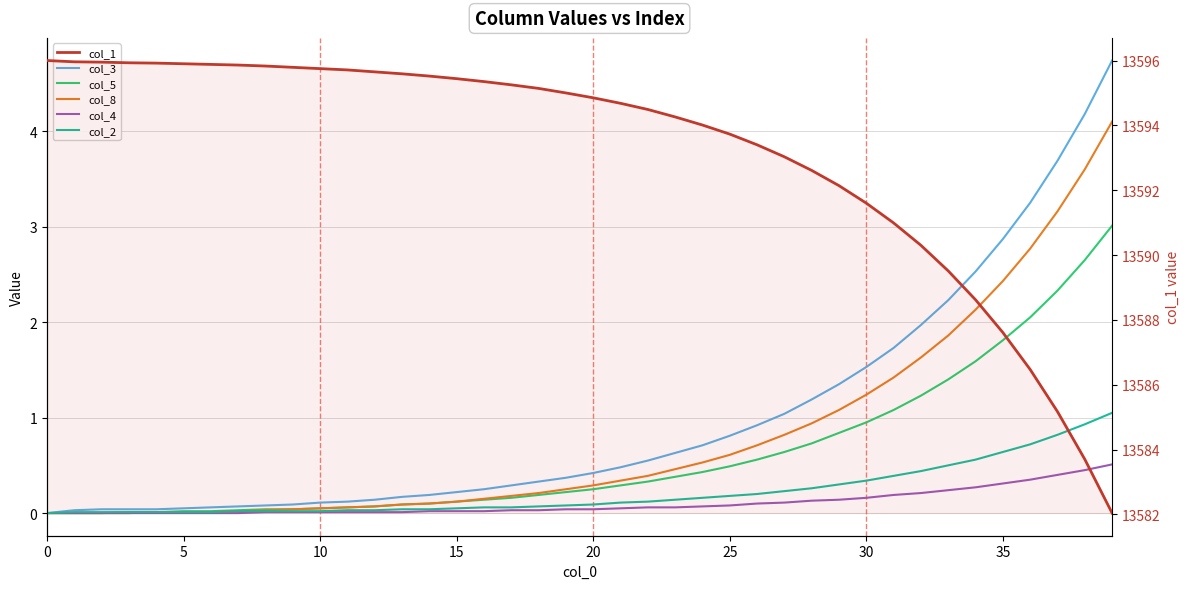

Which series has the largest range (max minus min)?

col_1